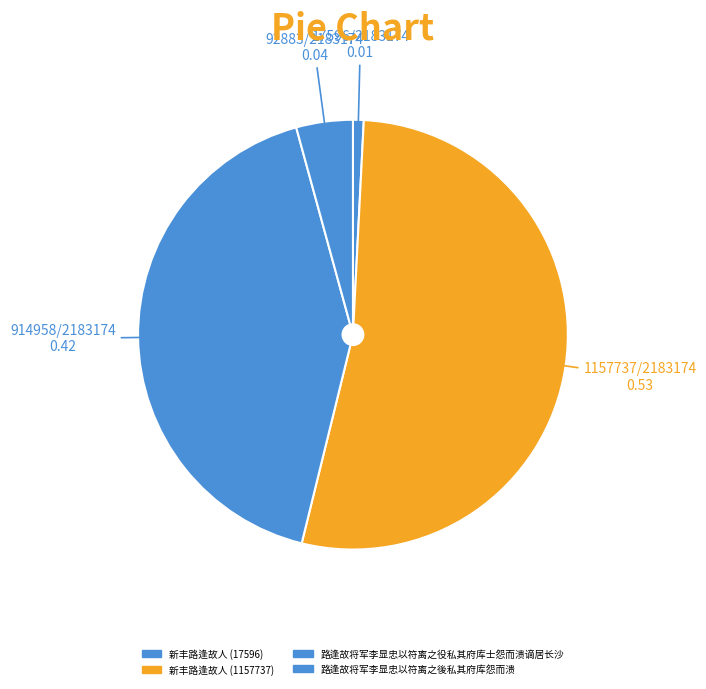

How many segments does this pie chart have?

4